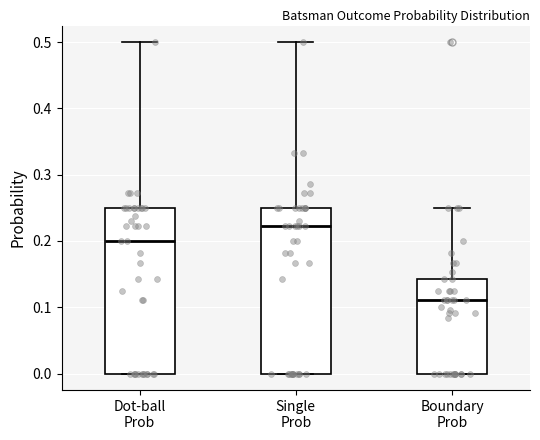

Where is the upper edge of the box for Dot-ball Prob on the y-axis? The values are not printed on the chart, so give them approximately, as read against the axis.

0.25